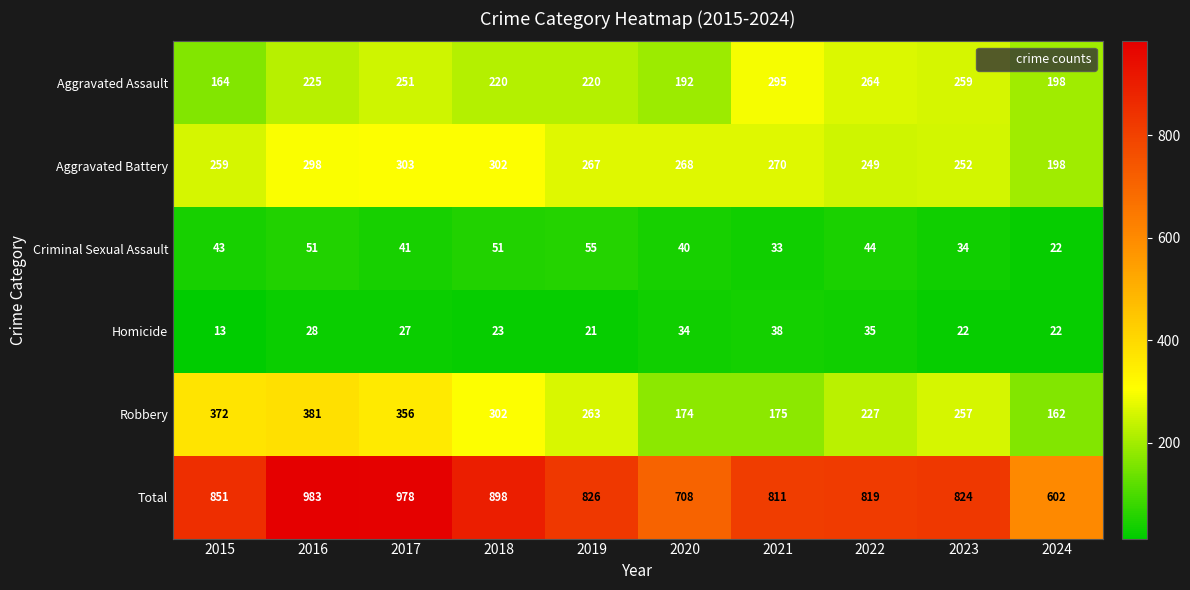

What is the difference between the maximum and minimum values in the Aggravated Battery series?

105